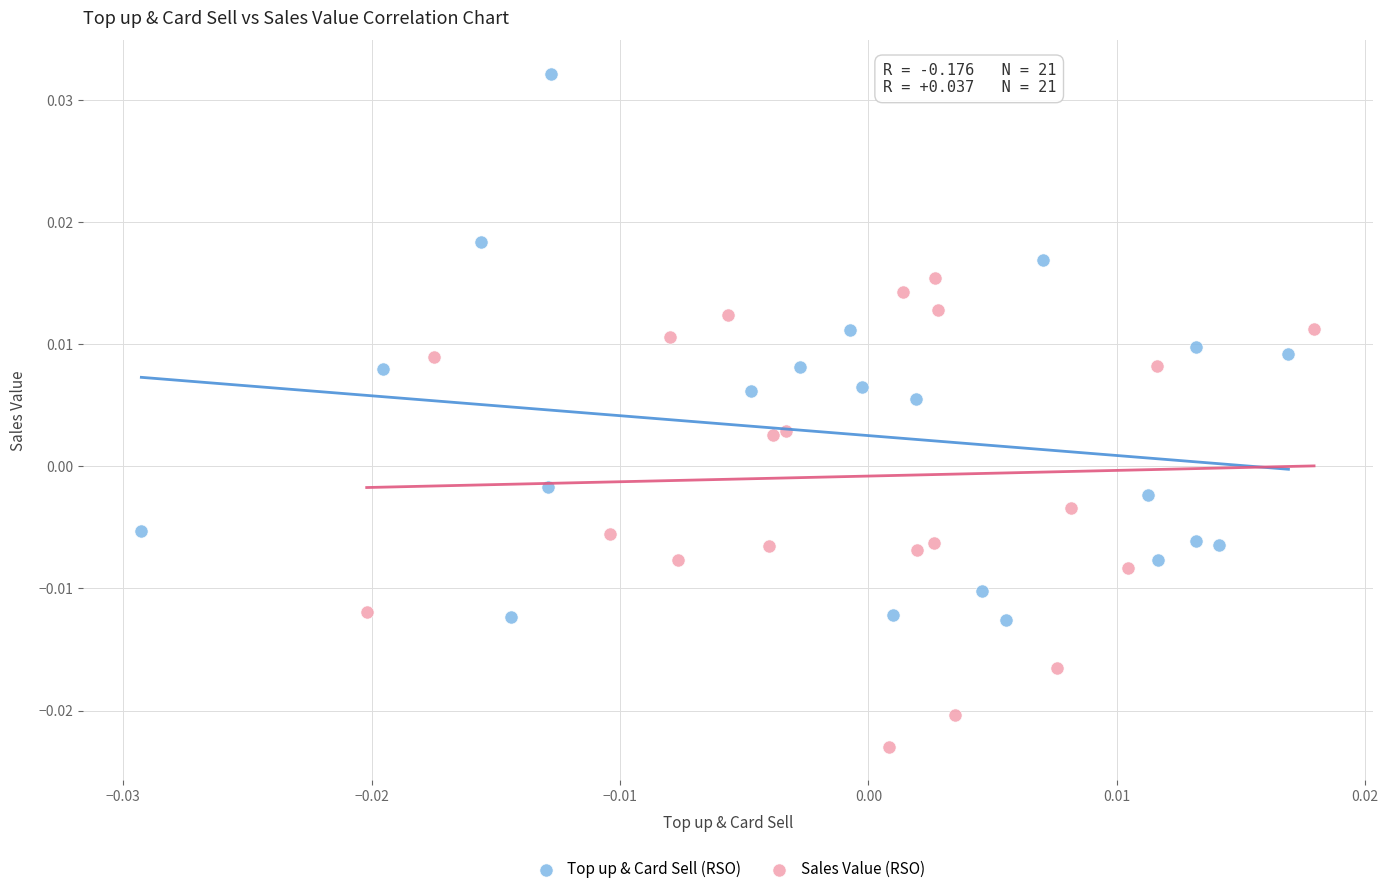

Which series reaches the maximum Y coordinate?

Top up & Card Sell (RSO)